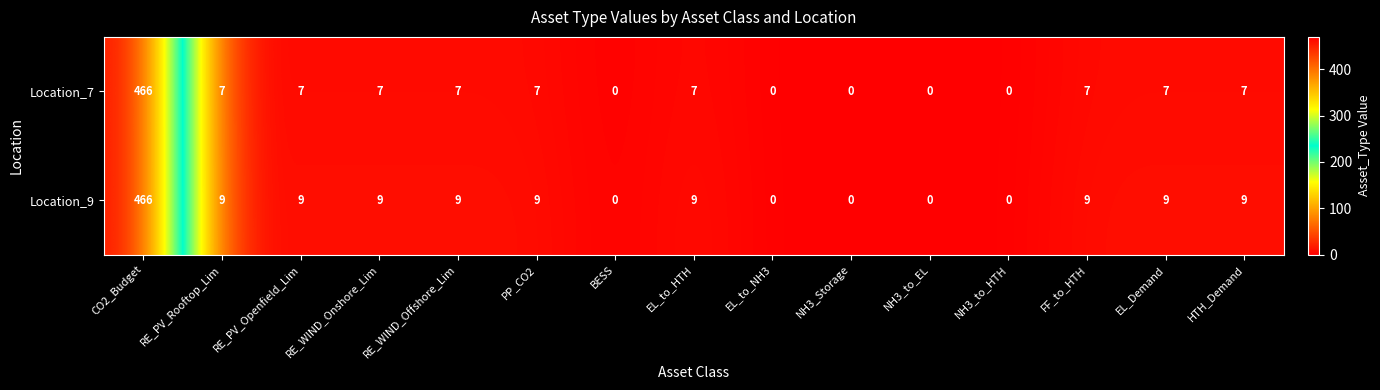

Which label corresponds to the largest value in the chart?

CO2_Budget